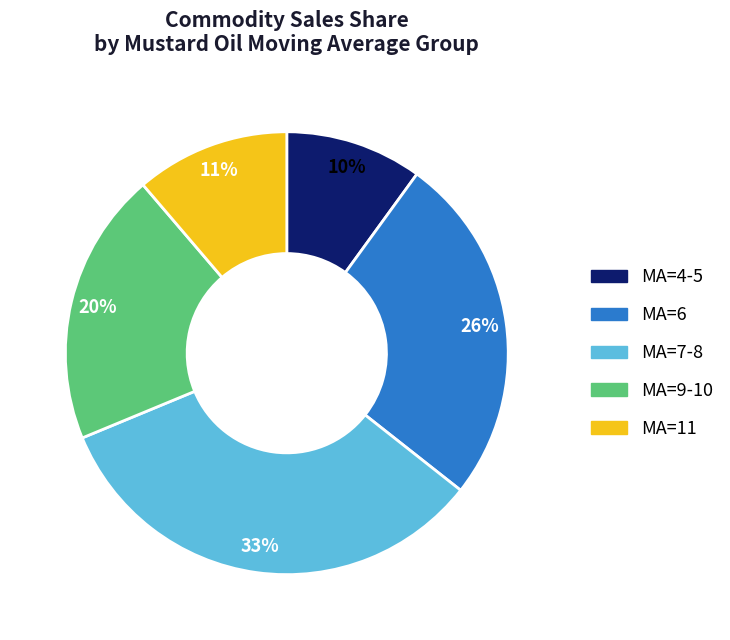

How many slices are in this pie chart?

5